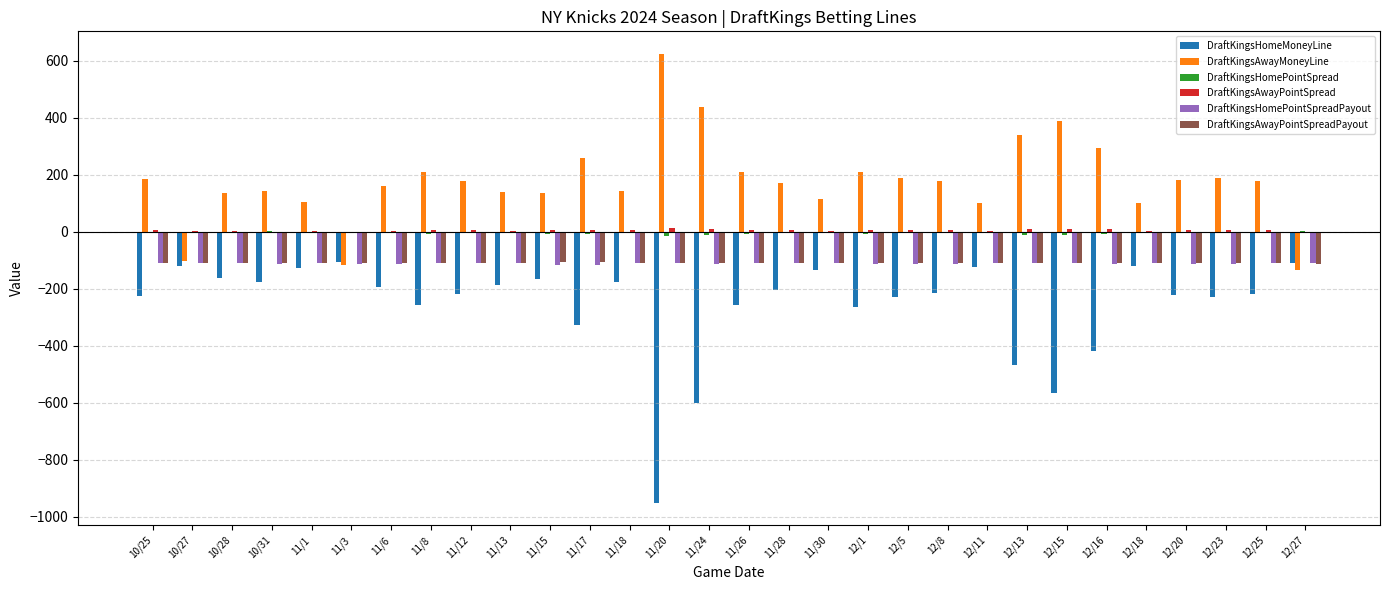

What is the sum of all DraftKingsHomeMoneyLine values?

-7755.0